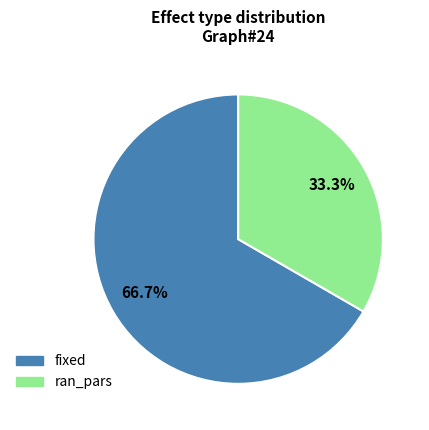

Which slice is the largest?

fixed